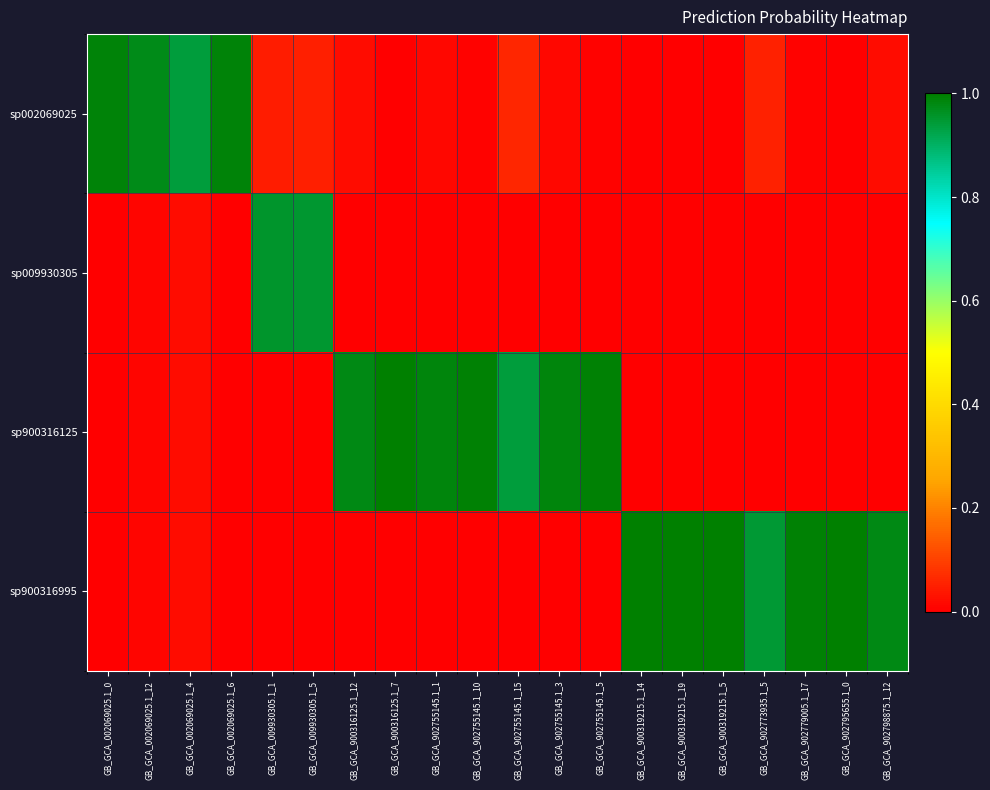

Reading left to right, extract all data points from this chart.

sp002069025: GB_GCA_002069025.1_0=1.0	GB_GCA_002069025.1_12=1.0	GB_GCA_002069025.1_4=0.9	GB_GCA_002069025.1_6=1.0	GB_GCA_009930305.1_1=0.0	GB_GCA_009930305.1_5=0.0	GB_GCA_900316125.1_12=0.0	GB_GCA_900316125.1_7=0.0	GB_GCA_902755145.1_1=0.0	GB_GCA_902755145.1_10=0.0	GB_GCA_902755145.1_15=0.1	GB_GCA_902755145.1_3=0.0	GB_GCA_902755145.1_5=0.0	GB_GCA_900319215.1_14=0.0	GB_GCA_900319215.1_19=0.0	GB_GCA_900319215.1_5=0.0	GB_GCA_902773935.1_5=0.1	GB_GCA_902779005.1_17=0.0	GB_GCA_902795655.1_0=0.0	GB_GCA_902798875.1_12=0.0
sp009930305: GB_GCA_002069025.1_0=0.0	GB_GCA_002069025.1_12=0.0	GB_GCA_002069025.1_4=0.0	GB_GCA_002069025.1_6=0.0	GB_GCA_009930305.1_1=1.0	GB_GCA_009930305.1_5=1.0	GB_GCA_900316125.1_12=0.0	GB_GCA_900316125.1_7=0.0	GB_GCA_902755145.1_1=0.0	GB_GCA_902755145.1_10=0.0	GB_GCA_902755145.1_15=0.0	GB_GCA_902755145.1_3=0.0	GB_GCA_902755145.1_5=0.0	GB_GCA_900319215.1_14=0.0	GB_GCA_900319215.1_19=0.0	GB_GCA_900319215.1_5=0.0	GB_GCA_902773935.1_5=0.0	GB_GCA_902779005.1_17=0.0	GB_GCA_902795655.1_0=0.0	GB_GCA_902798875.1_12=0.0
sp900316125: GB_GCA_002069025.1_0=0.0	GB_GCA_002069025.1_12=0.0	GB_GCA_002069025.1_4=0.0	GB_GCA_002069025.1_6=0.0	GB_GCA_009930305.1_1=0.0	GB_GCA_009930305.1_5=0.0	GB_GCA_900316125.1_12=1.0	GB_GCA_900316125.1_7=1.0	GB_GCA_902755145.1_1=1.0	GB_GCA_902755145.1_10=1.0	GB_GCA_902755145.1_15=0.9	GB_GCA_902755145.1_3=1.0	GB_GCA_902755145.1_5=1.0	GB_GCA_900319215.1_14=0.0	GB_GCA_900319215.1_19=0.0	GB_GCA_900319215.1_5=0.0	GB_GCA_902773935.1_5=0.0	GB_GCA_902779005.1_17=0.0	GB_GCA_902795655.1_0=0.0	GB_GCA_902798875.1_12=0.0
sp900316995: GB_GCA_002069025.1_0=0.0	GB_GCA_002069025.1_12=0.0	GB_GCA_002069025.1_4=0.0	GB_GCA_002069025.1_6=0.0	GB_GCA_009930305.1_1=0.0	GB_GCA_009930305.1_5=0.0	GB_GCA_900316125.1_12=0.0	GB_GCA_900316125.1_7=0.0	GB_GCA_902755145.1_1=0.0	GB_GCA_902755145.1_10=0.0	GB_GCA_902755145.1_15=0.0	GB_GCA_902755145.1_3=0.0	GB_GCA_902755145.1_5=0.0	GB_GCA_900319215.1_14=1.0	GB_GCA_900319215.1_19=1.0	GB_GCA_900319215.1_5=1.0	GB_GCA_902773935.1_5=0.9	GB_GCA_902779005.1_17=1.0	GB_GCA_902795655.1_0=1.0	GB_GCA_902798875.1_12=1.0